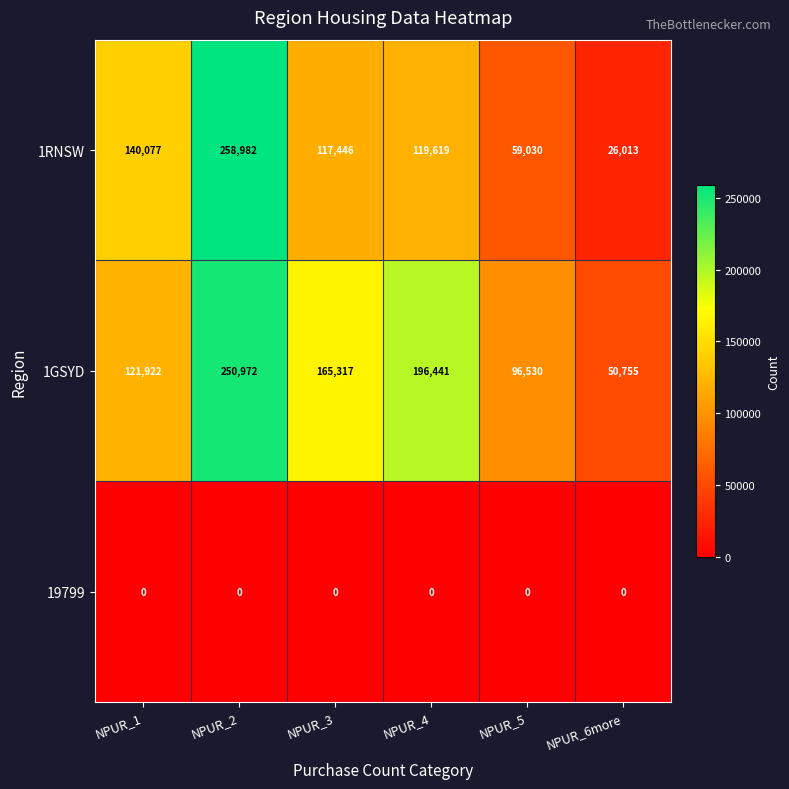

Between NPUR_4 and NPUR_5, which series saw the biggest shift?

1GSYD